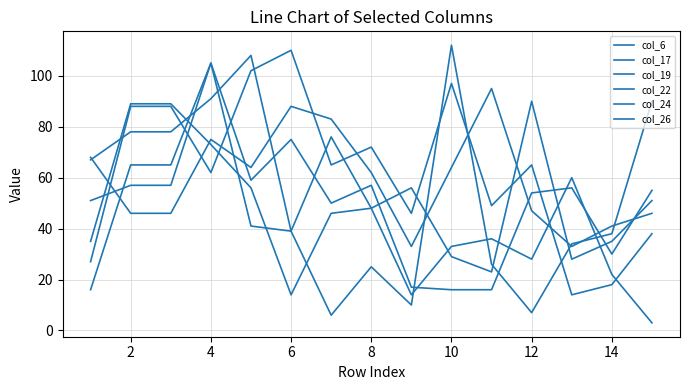

Does the chart display data point markers on the line(s)?

No